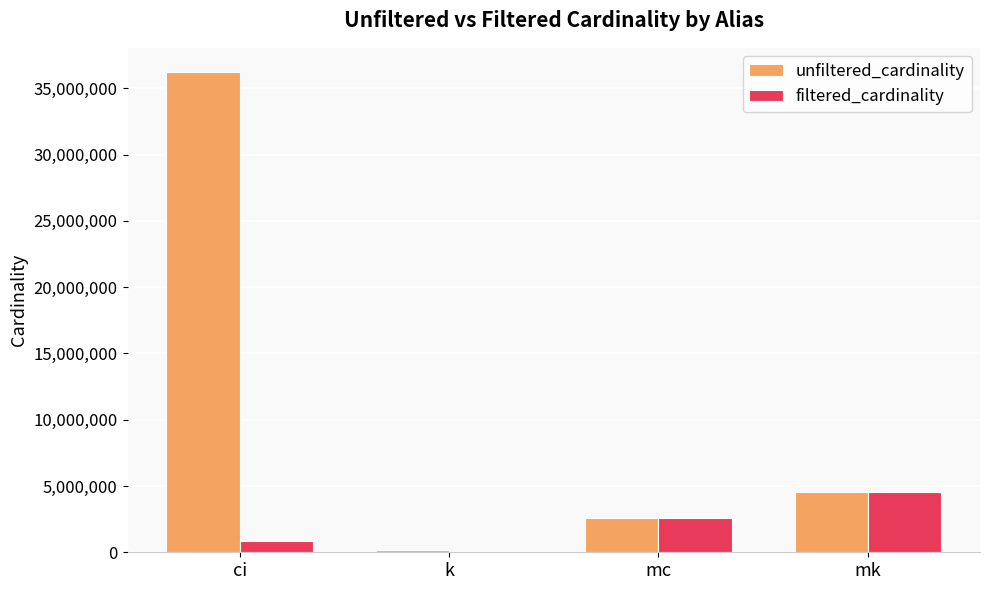

Reading left to right, extract all data points from this chart.

unfiltered_cardinality: ci=36244344	k=134170	mc=2609129	mk=4523930
filtered_cardinality: ci=877113	k=3	mc=2609129	mk=4523930